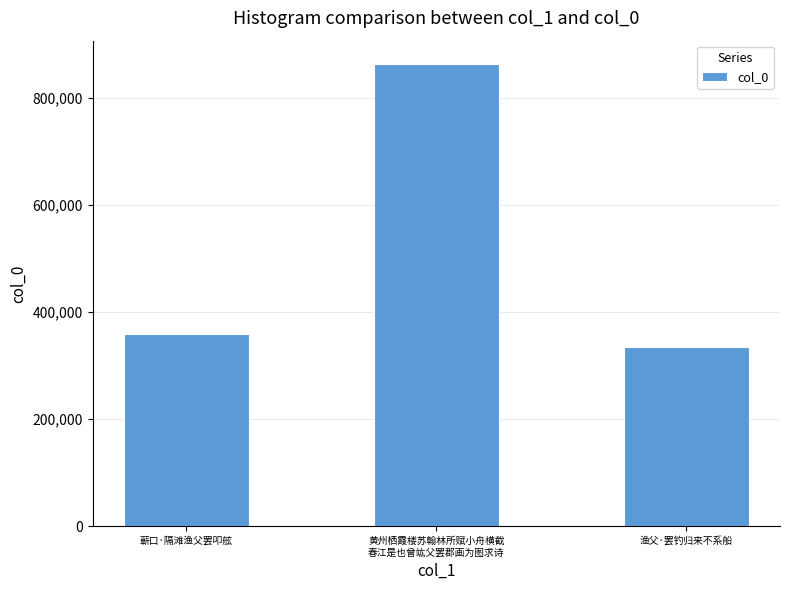

At which category does the chart reach its minimum across all series?

渔父·罢钓归来不系船